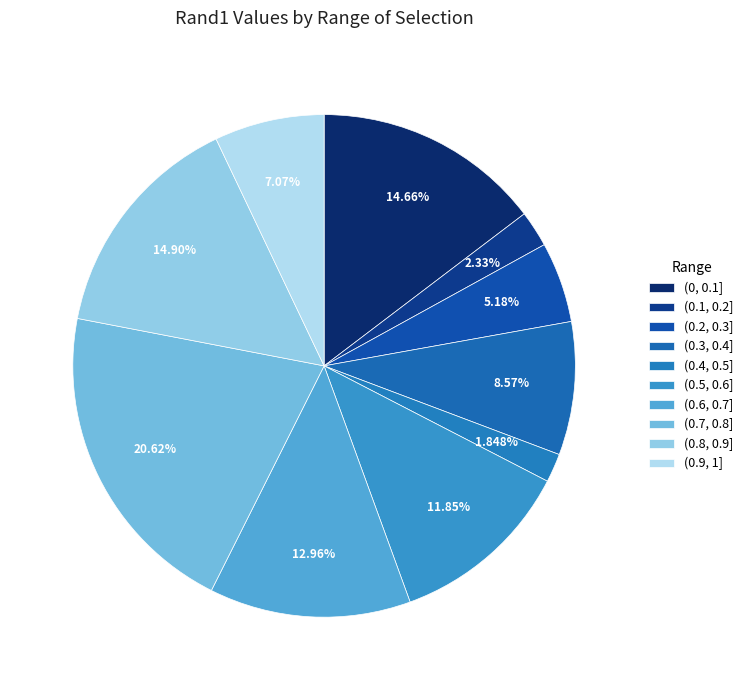

The (0.9, 1] slice represents 7% of the pie. True or false?

True